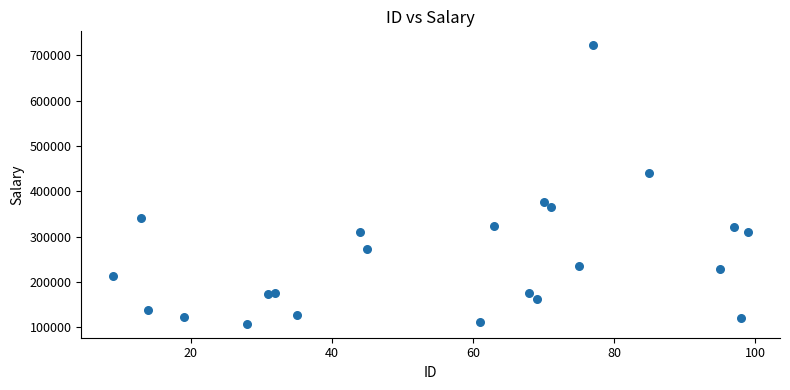

What is the range of Y values (max minus min)?

614938